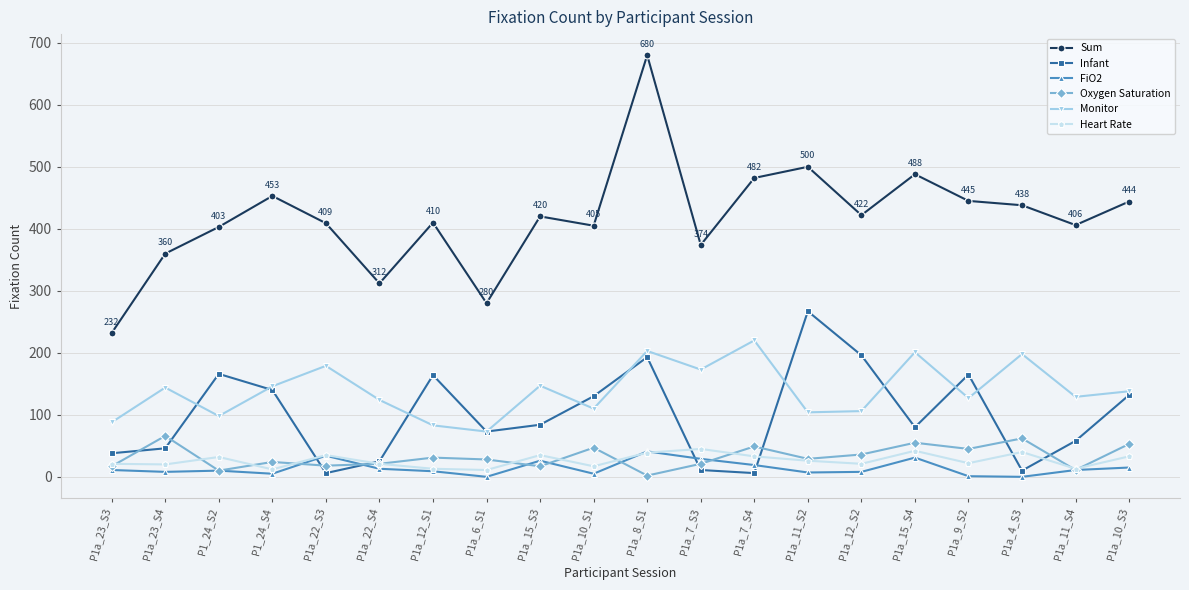

Where is the first local maximum for Heart Rate?

P1_24_S2